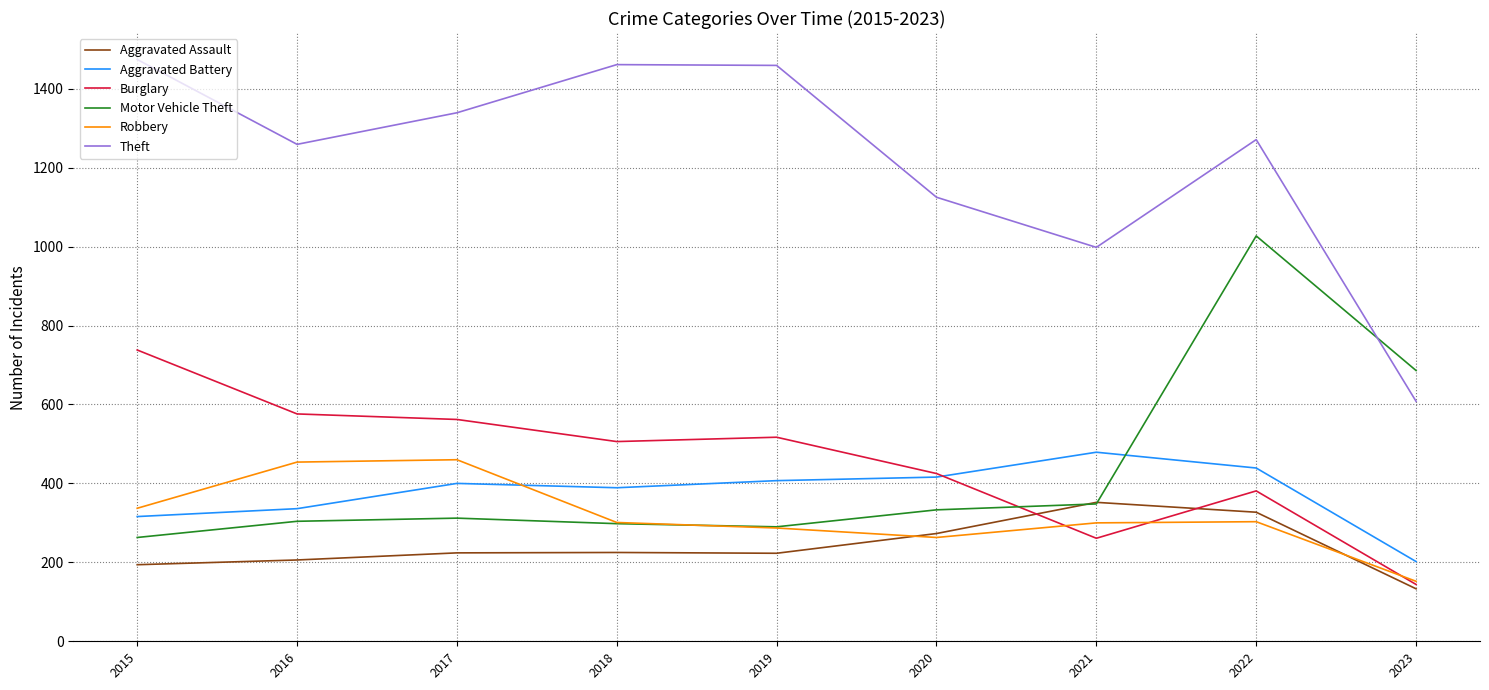

The value of Motor Vehicle Theft at 2017 is 312. True or false?

True